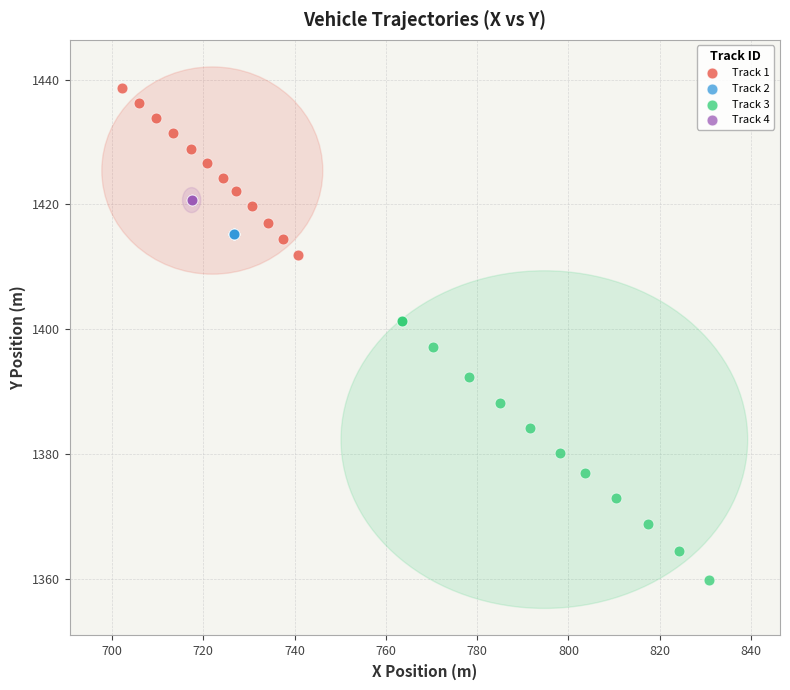

Which series contains the lowest Y value?

Track 3